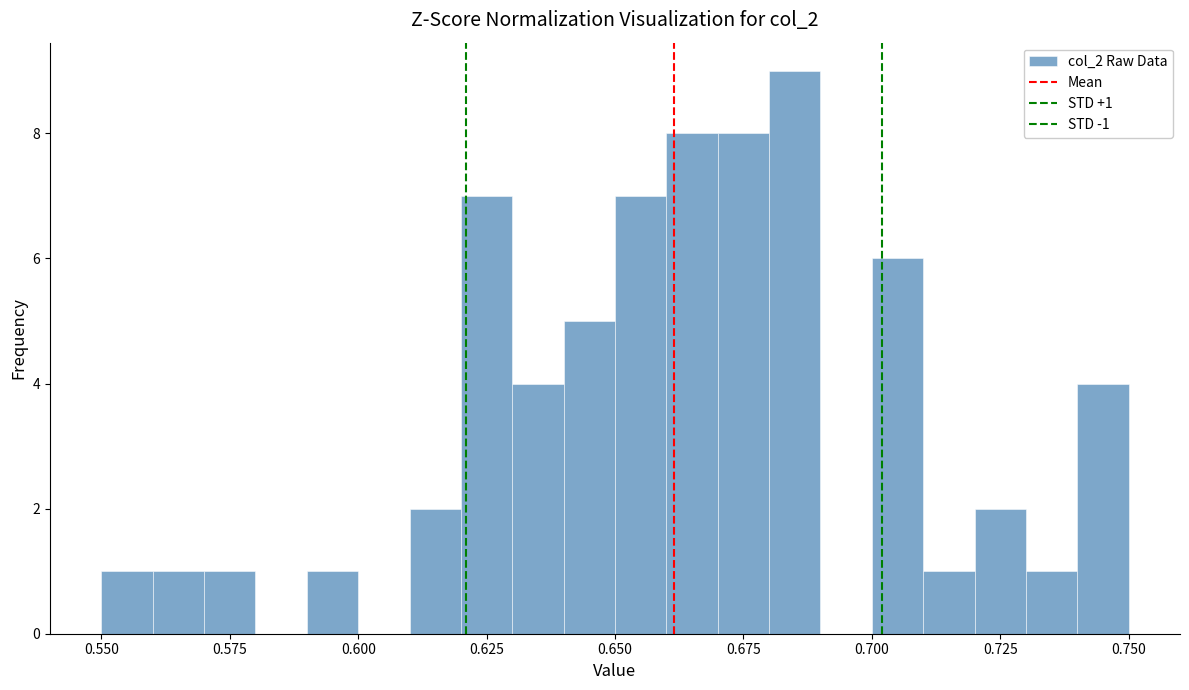

Around what value on the x-axis is the tallest bar? Give the approximate position of its centre, as read against the axis.

0.685